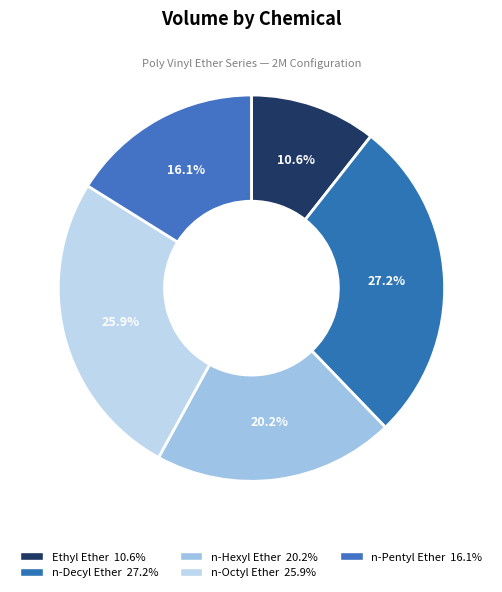

Count the number of slices in the pie.

5